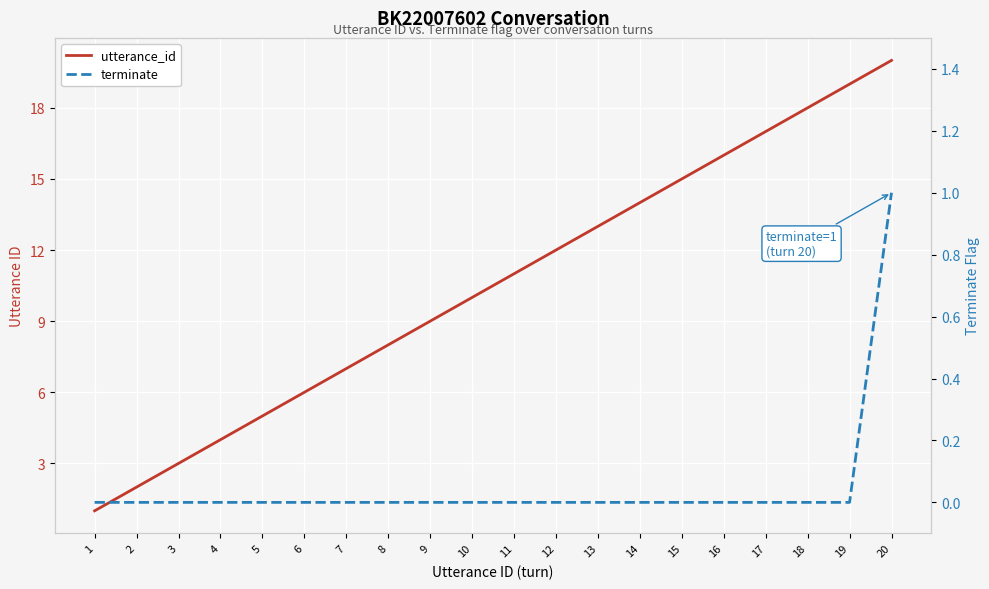

What is the sum of the utterance_id values at 15 and 13?

28